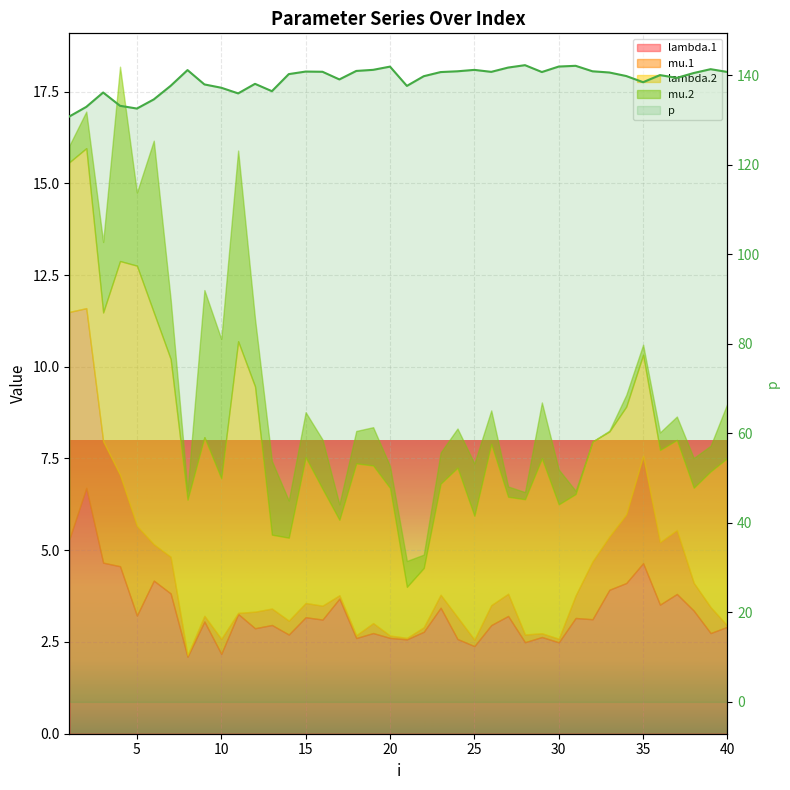

What is the sum of all values?

5562.0